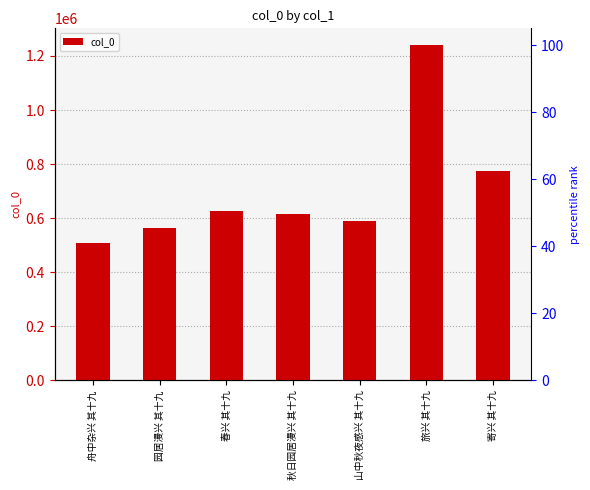

Where does the data first go above 616390?

春兴 其十九